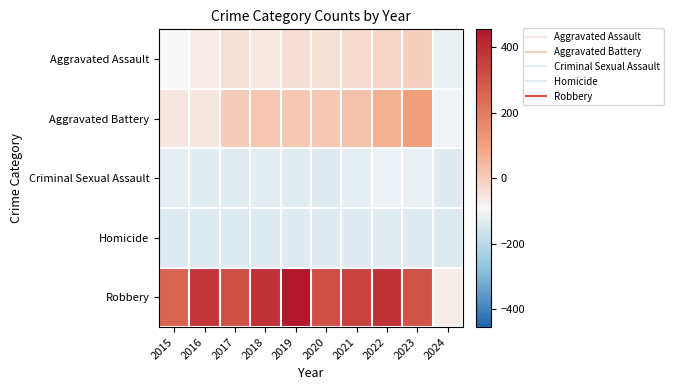

Reading left to right, what are all the values shown in this chart?

Aggravated Assault: 2015=-90.3	2016=-65.3	2017=-41.3	2018=-59.3	2019=-38.3	2020=-42.3	2021=-26.3	2022=-15.3	2023=-6.3	2024=-116.3
Aggravated Battery: 2015=-54.3	2016=-54.3	2017=5.7	2018=15.7	2019=11.7	2020=13.7	2021=26.7	2022=65.7	2023=108.7	2024=-106.3
Criminal Sexual Assault: 2015=-124.3	2016=-128.3	2017=-128.3	2018=-125.3	2019=-128.3	2020=-133.3	2021=-122.3	2022=-112.3	2023=-114.3	2024=-132.3
Homicide: 2015=-136.3	2016=-135.3	2017=-135.3	2018=-135.3	2019=-134.3	2020=-133.3	2021=-132.3	2022=-131.3	2023=-134.3	2024=-135.3
Robbery: 2015=258.7	2016=373.7	2017=309.7	2018=383.7	2019=454.7	2020=313.7	2021=347.7	2022=384.7	2023=303.7	2024=-70.3